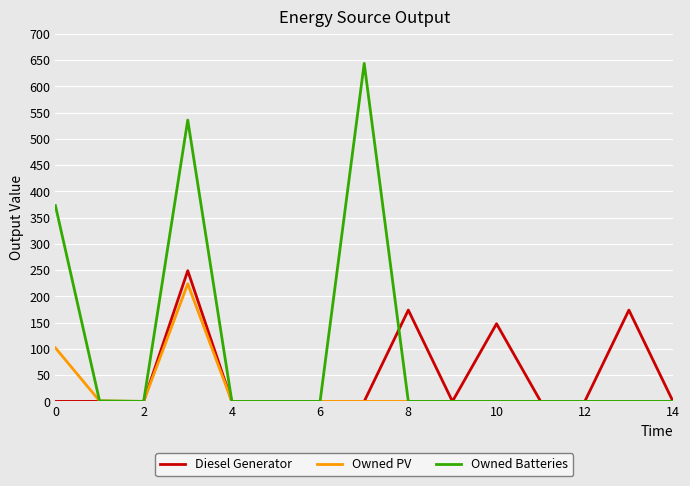

Which series has the widest spread of values?

Owned Batteries